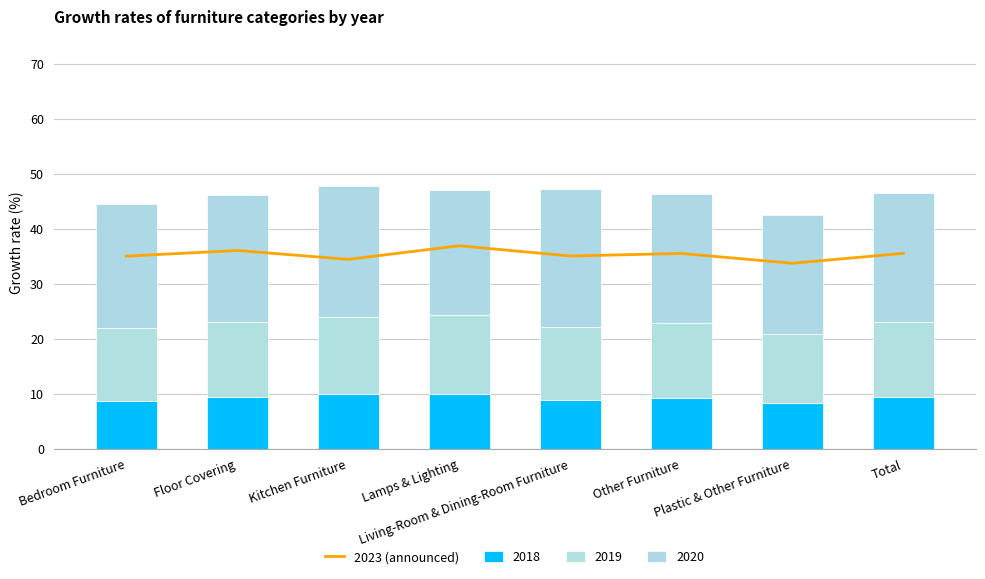

The chart shows a value of 57.9 at Floor Covering. True or false?

False